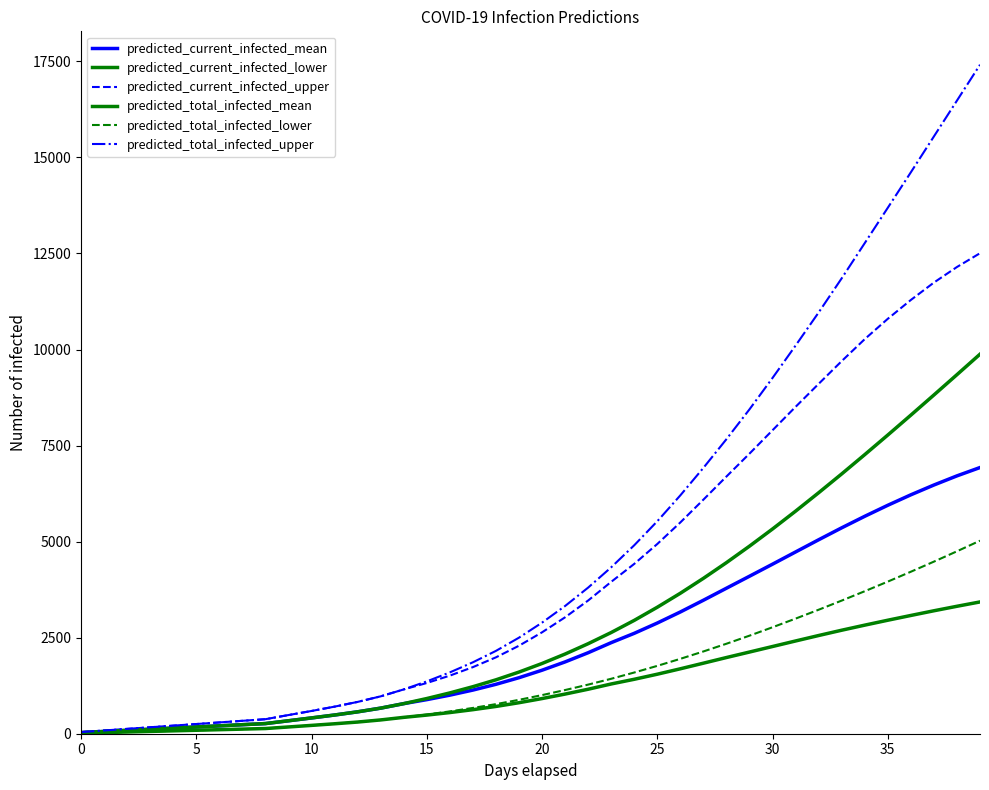

Does the chart have visible grid lines?

No